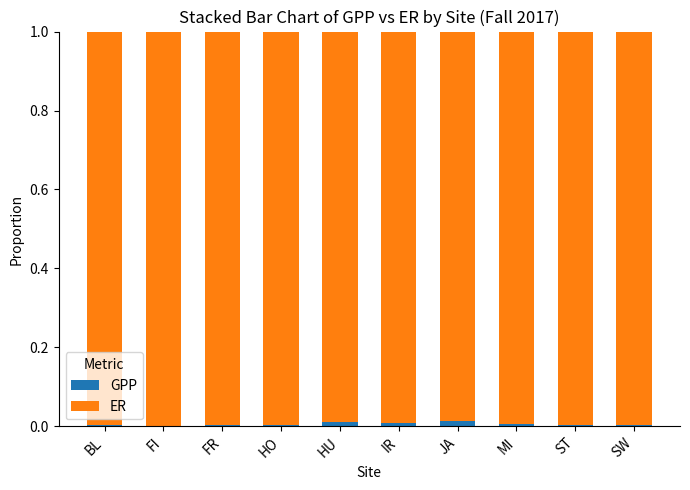

The value of GPP at HU is 0.0. True or false?

True